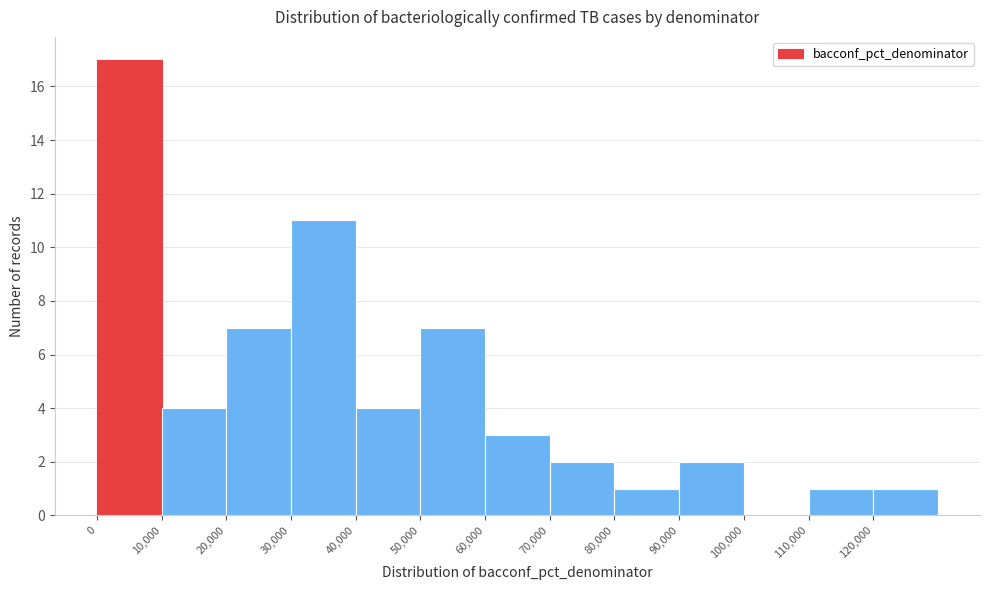

Reading left to right, list every bar in this chart as the range it spans on the x-axis followed by its height. The values are not printed on the chart, so give them approximately, as read against the axis.

0 to 10000: 17
10000 to 20000: 4
20000 to 30000: 7
30000 to 40000: 11
40000 to 50000: 4
50000 to 60000: 7
60000 to 70000: 3
70000 to 80000: 2
80000 to 90000: 1
90000 to 100000: 2
100000 to 110000: 0
110000 to 120000: 1
120000 to 130000: 1